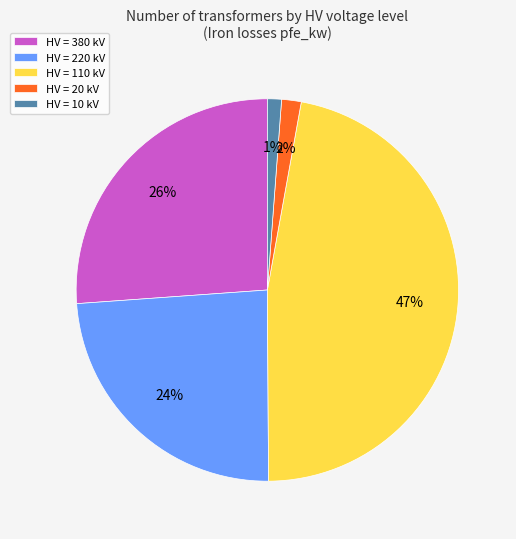

How many segments does this pie chart have?

5